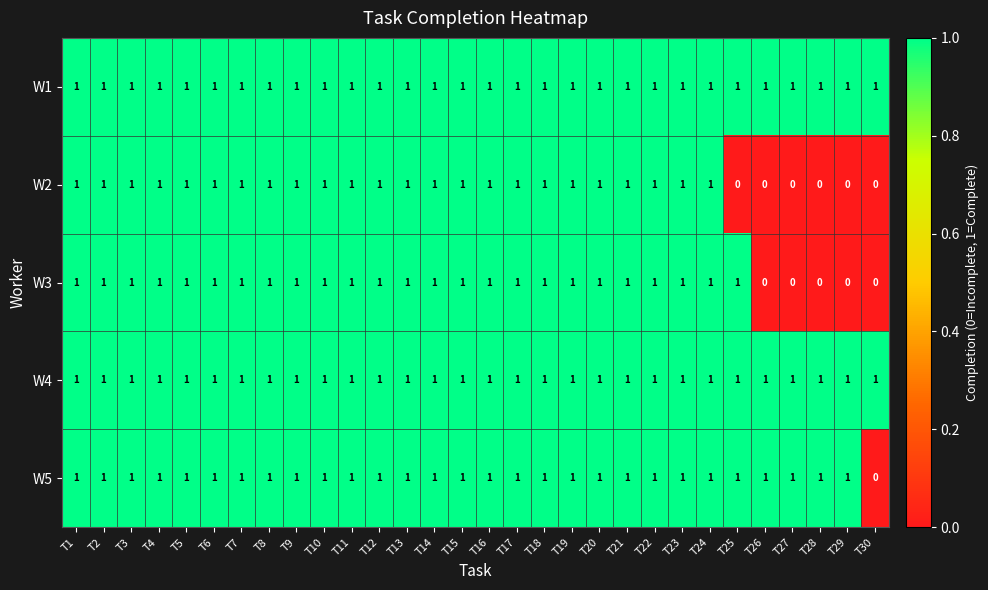

What is the sum of all W5 values?

29